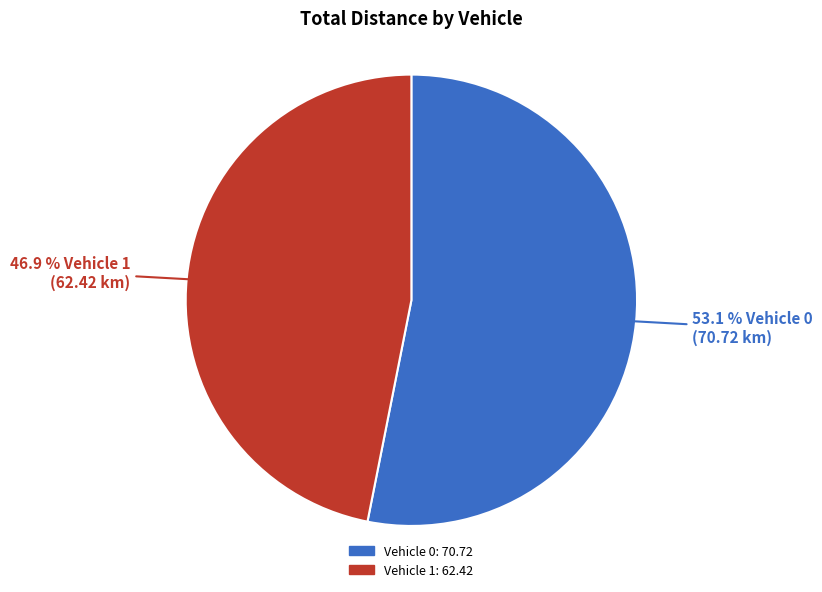

Is it true that Vehicle 1 is 39% of the pie?

False